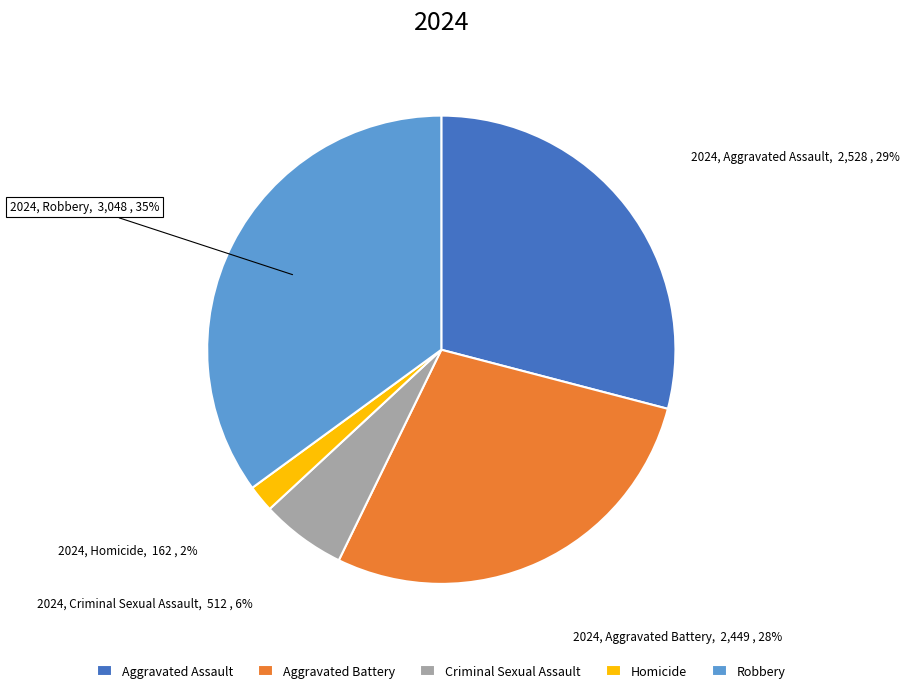

Which category has the biggest portion of the pie?

Robbery